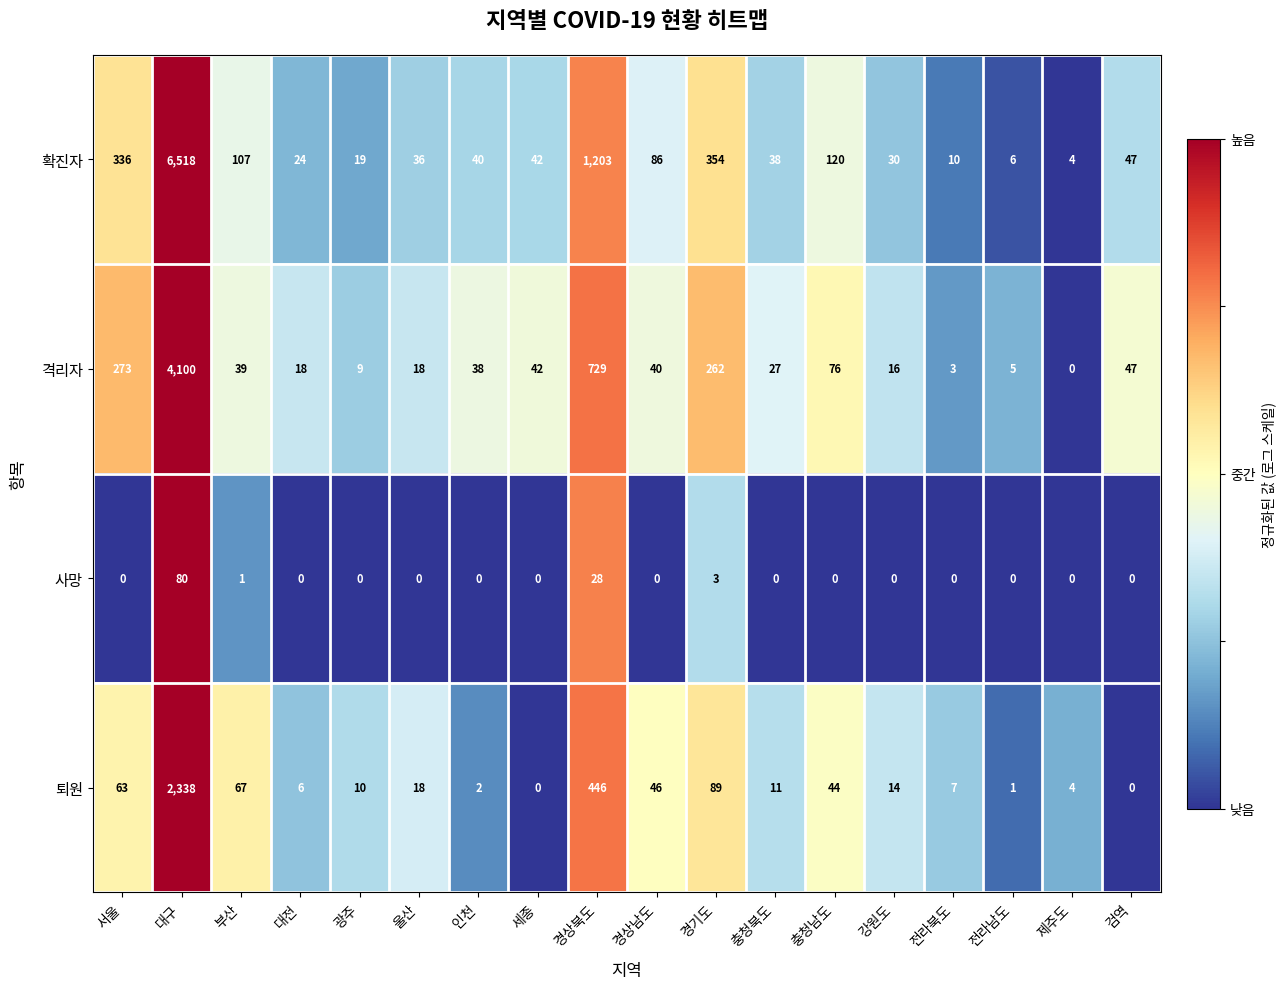

What is the highest value of the 퇴원 series?

2338